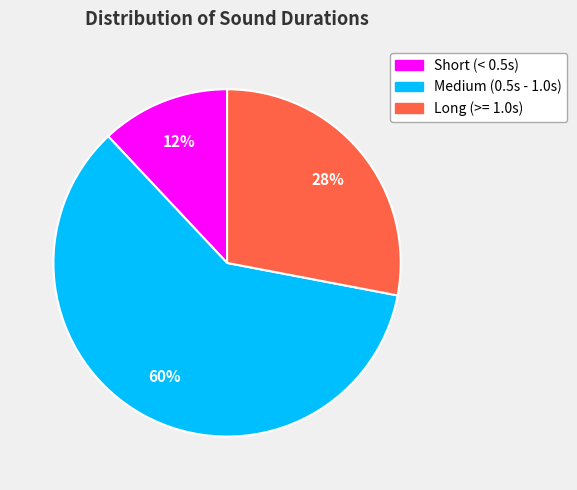

Is there a majority slice in this chart?

Yes